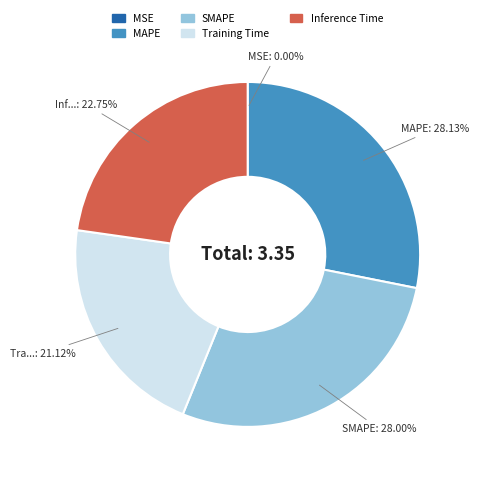

To the nearest percent, what is the combined percentage of Inference Time and Training Time?

44%